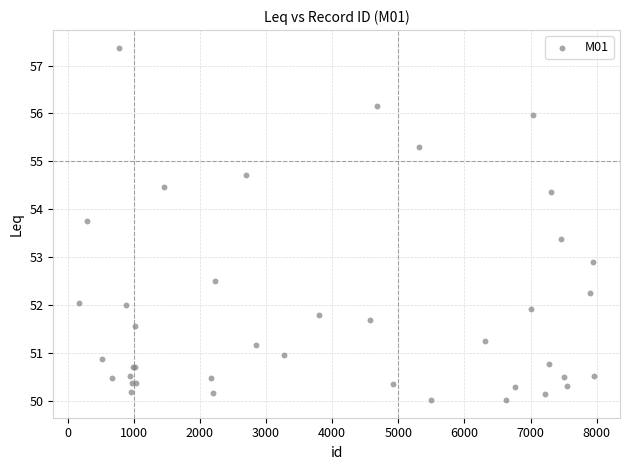

What Y value in the scatter plot is closest to 53?

52.9